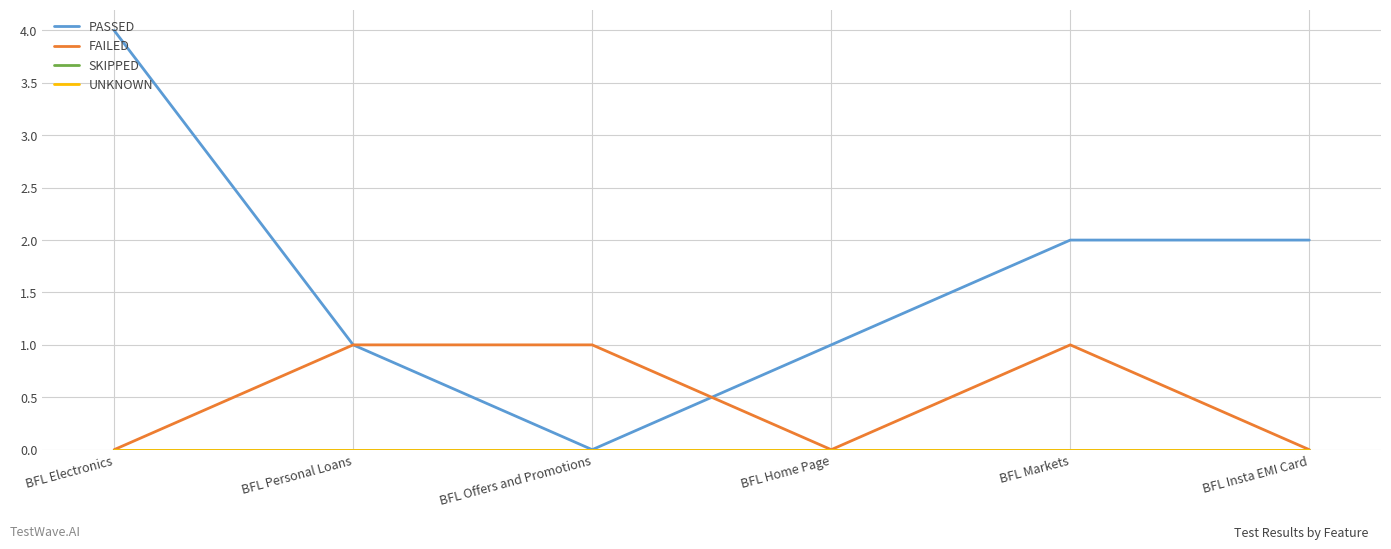

Does the chart display data point markers on the line(s)?

No